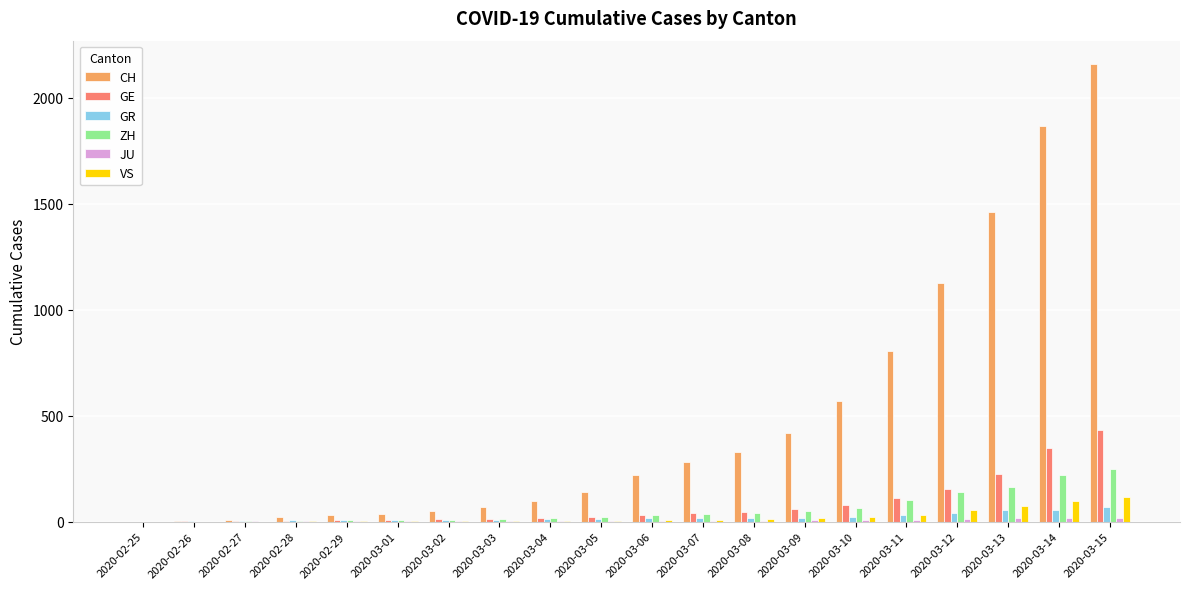

Which category has the highest value across all series?

2020-03-15